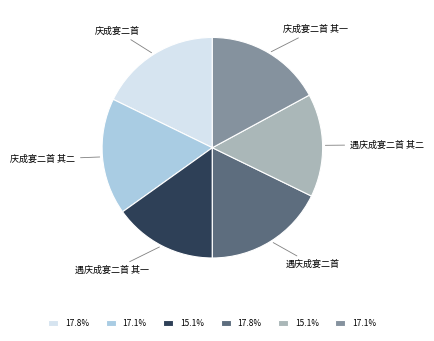

Combined, do 庆成宴二首 其二 and 遇庆成宴二首 account for over 50%?

No